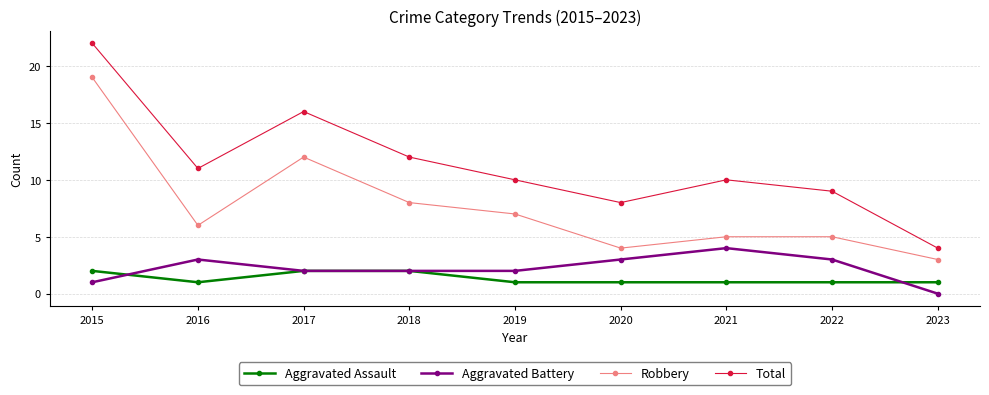

At which category is the sum across all series the highest?

2015